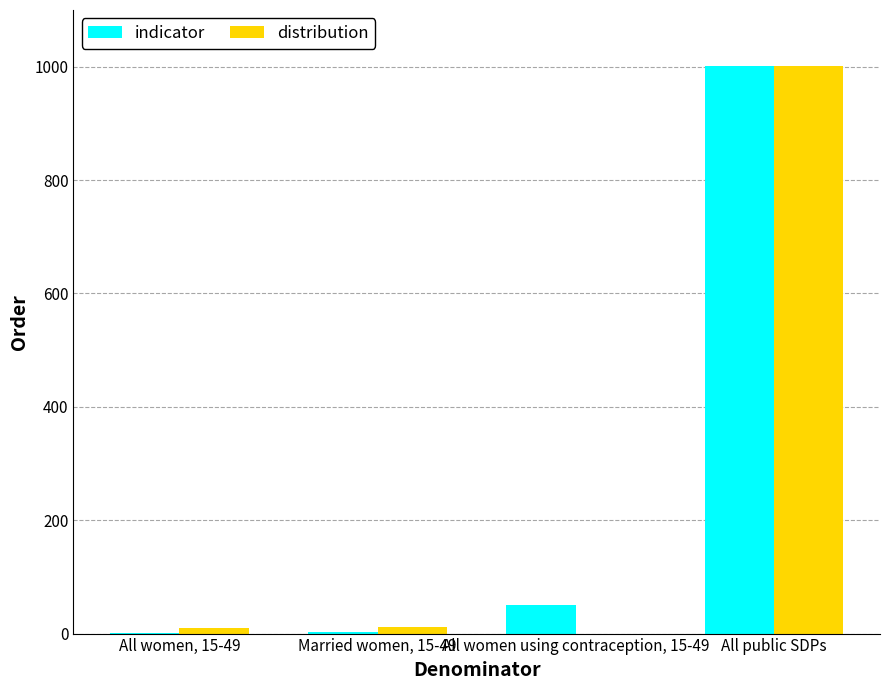

At which label does distribution reach its peak?

All public SDPs